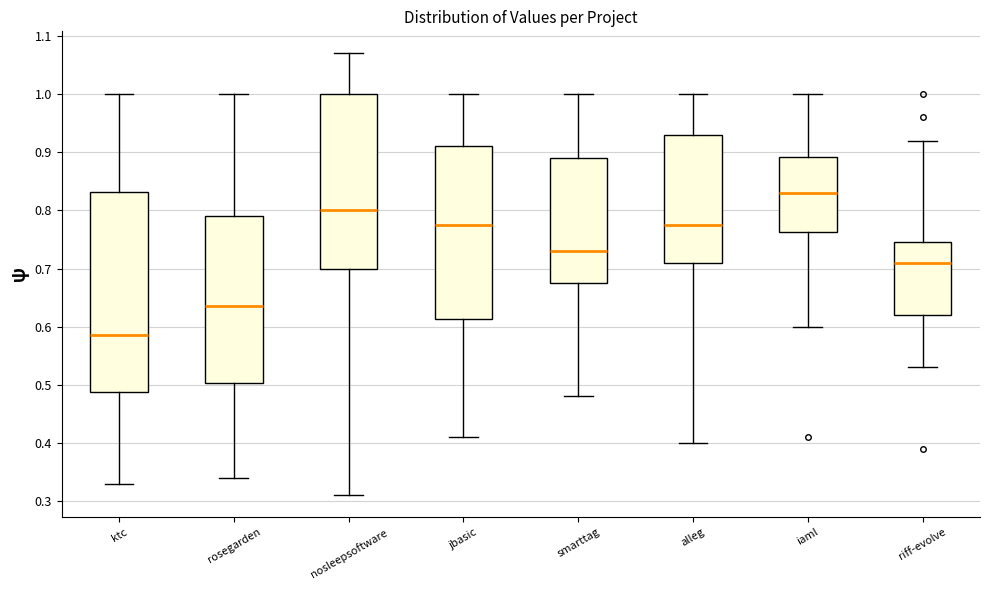

Which box's median line is the lowest?

ktc